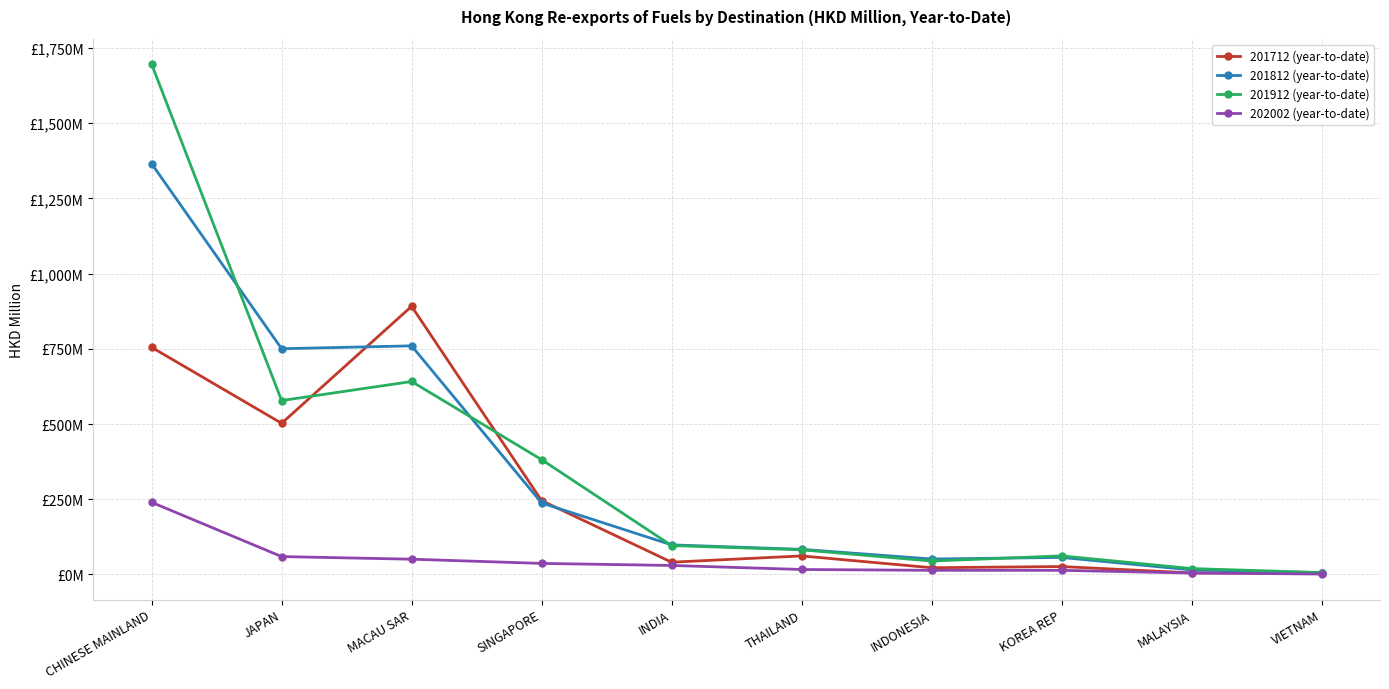

Between which two adjacent categories do 201712 (year-to-date) and 201812 (year-to-date) first intersect?

JAPAN and MACAU SAR